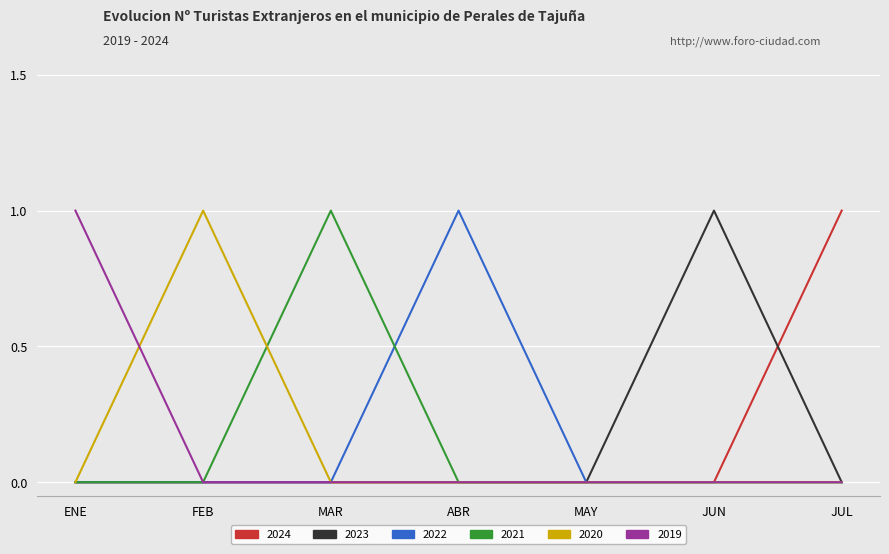

The 2022 series shows 0 at MAY. True or false?

True